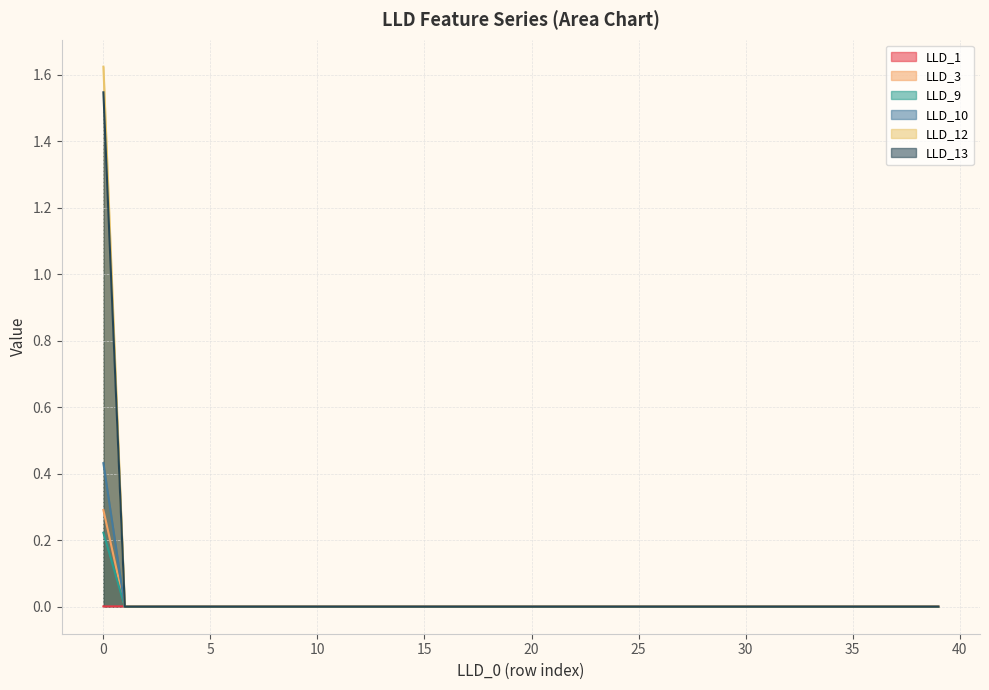

True or false: LLD_13 and LLD_10 cross at least once.

False